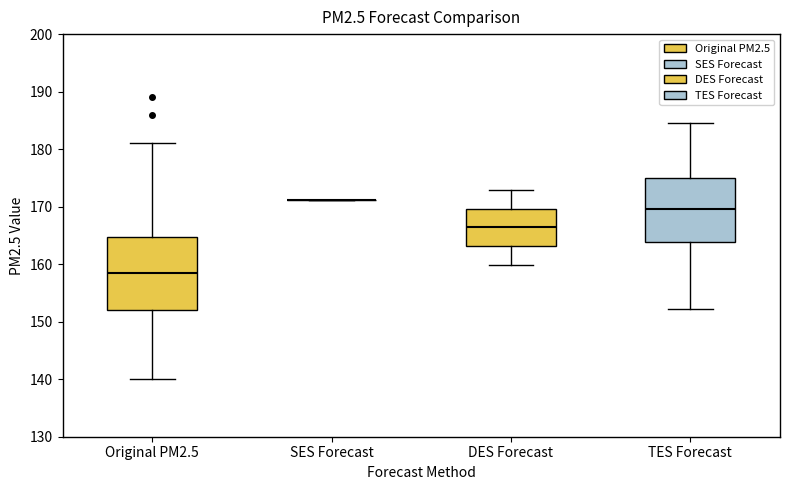

Reading left to right, read every box against the y-axis: the position of its median line, the range the box covers, and the ends of its whiskers. The values are not printed on the chart, so give them approximately, as read against the axis.

Original PM2.5: median 159, box 152 to 165, whiskers 140 to 181
SES Forecast: box collapsed to a line at 171, whiskers 171 to 171
DES Forecast: median 166, box 163 to 170, whiskers 160 to 173
TES Forecast: median 170, box 164 to 175, whiskers 152 to 185